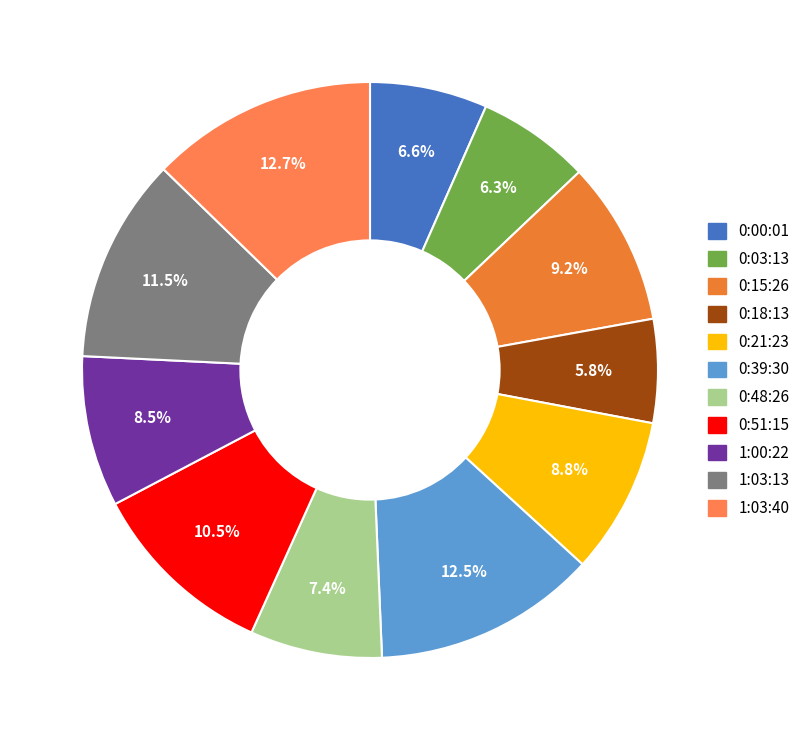

What percentage is NOT represented by 0:48:26?

92.6%